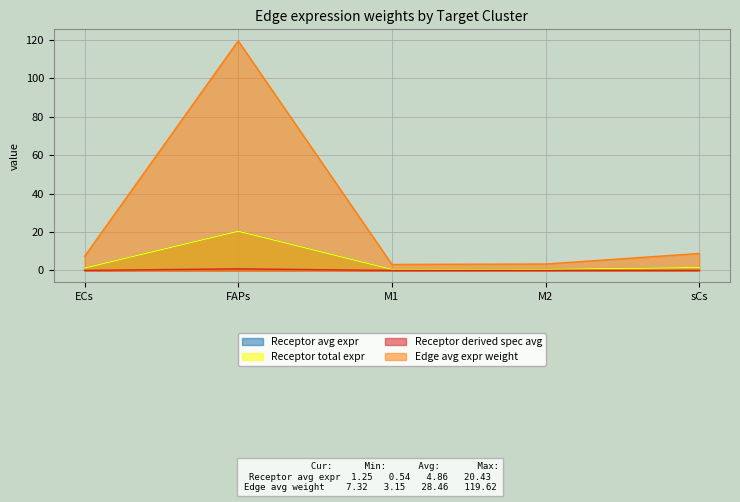

True or false: Receptor avg expr has a value of 20.4 at FAPs.

True